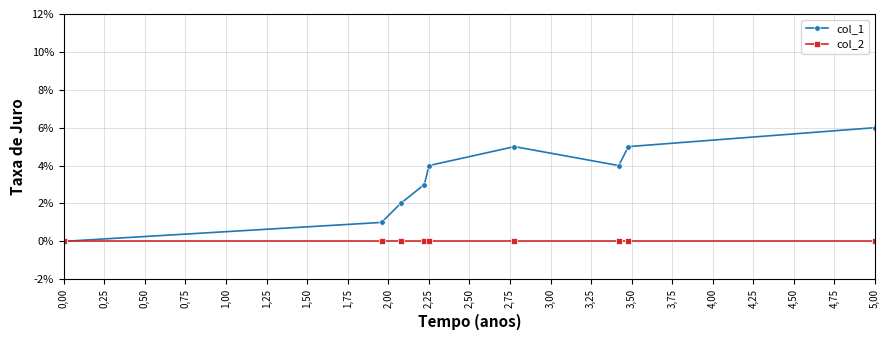

Does the chart have visible grid lines?

Yes